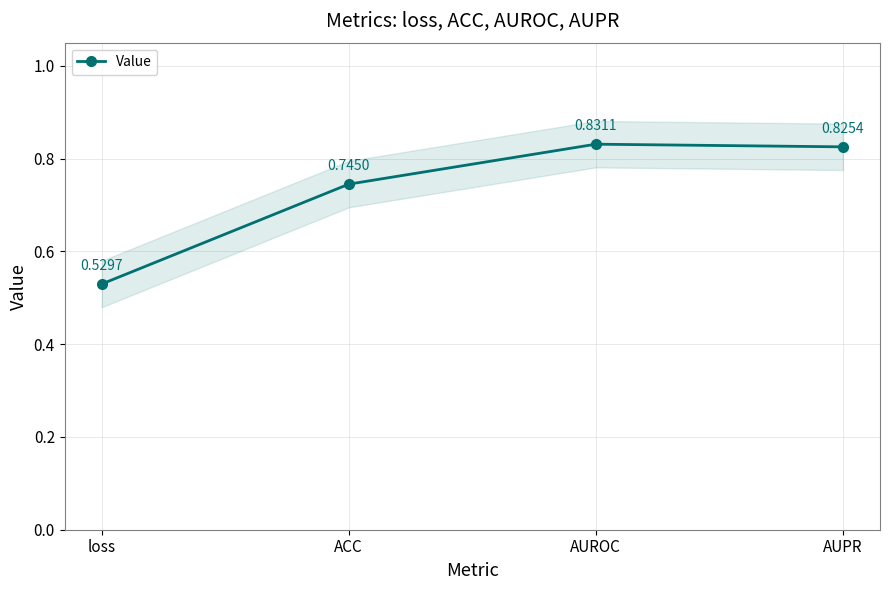

How many lines are shown in the chart?

1